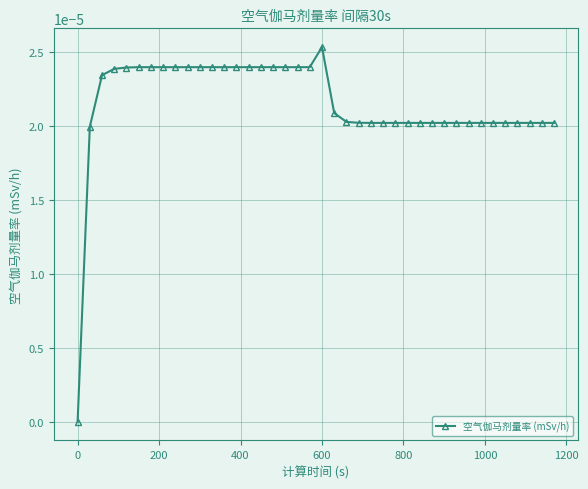

How many lines are shown in the chart?

1